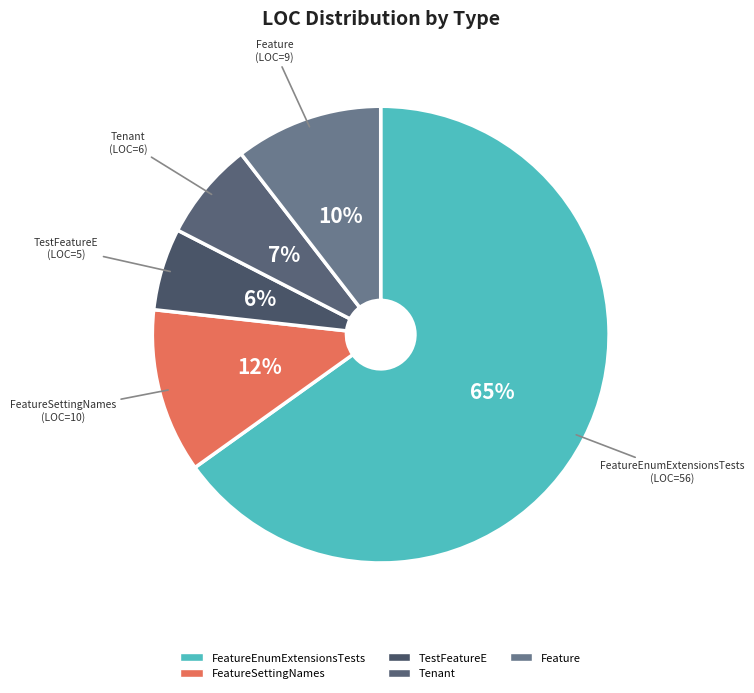

How many slices are in this pie chart?

5